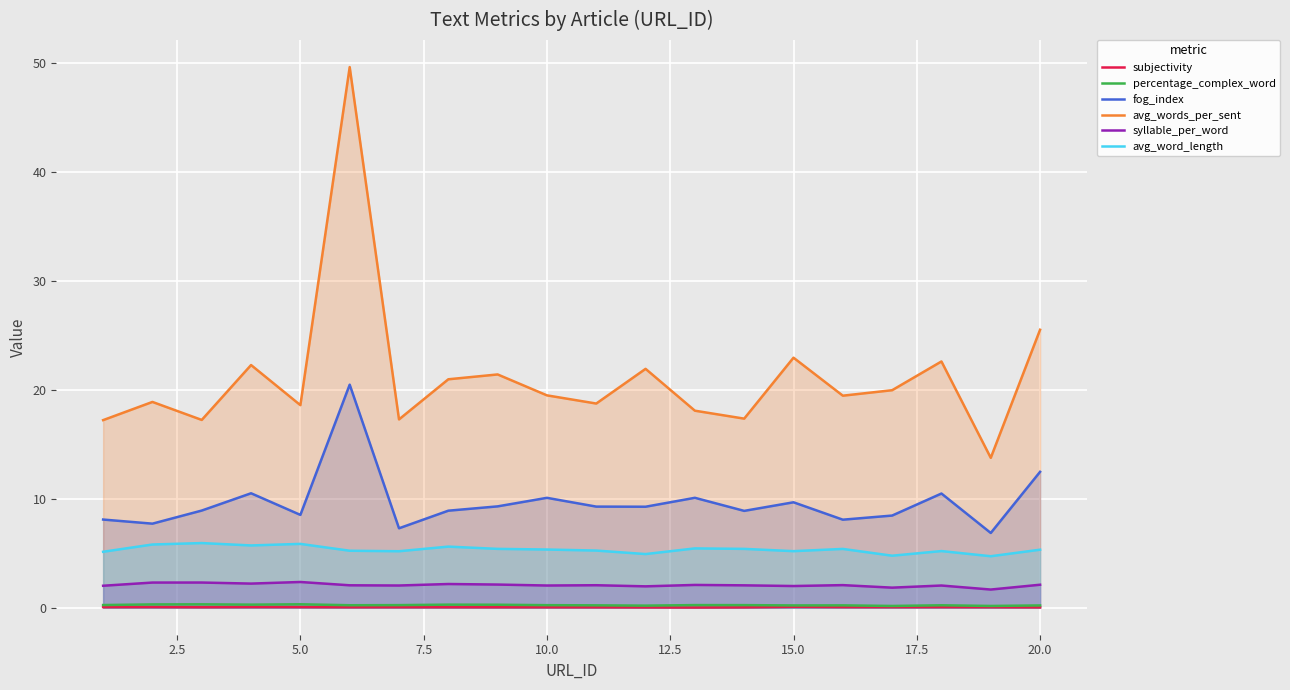

How many data points in avg_word_length are less than 5?

3